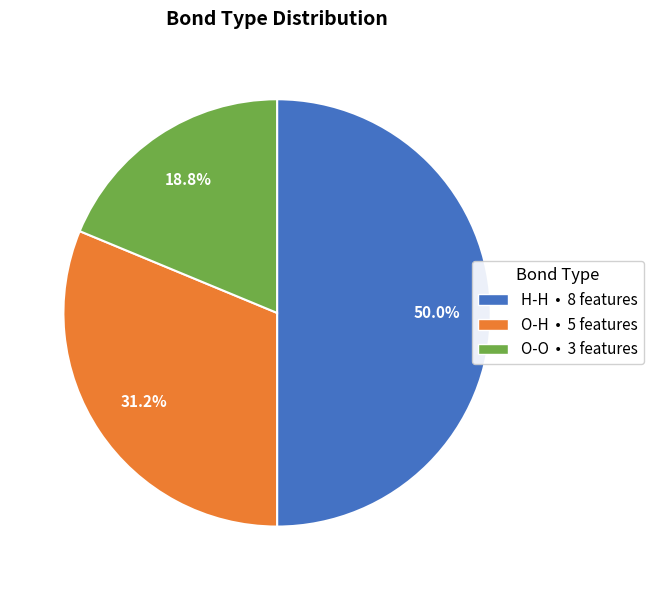

Does O-O represent more than half of the total?

No